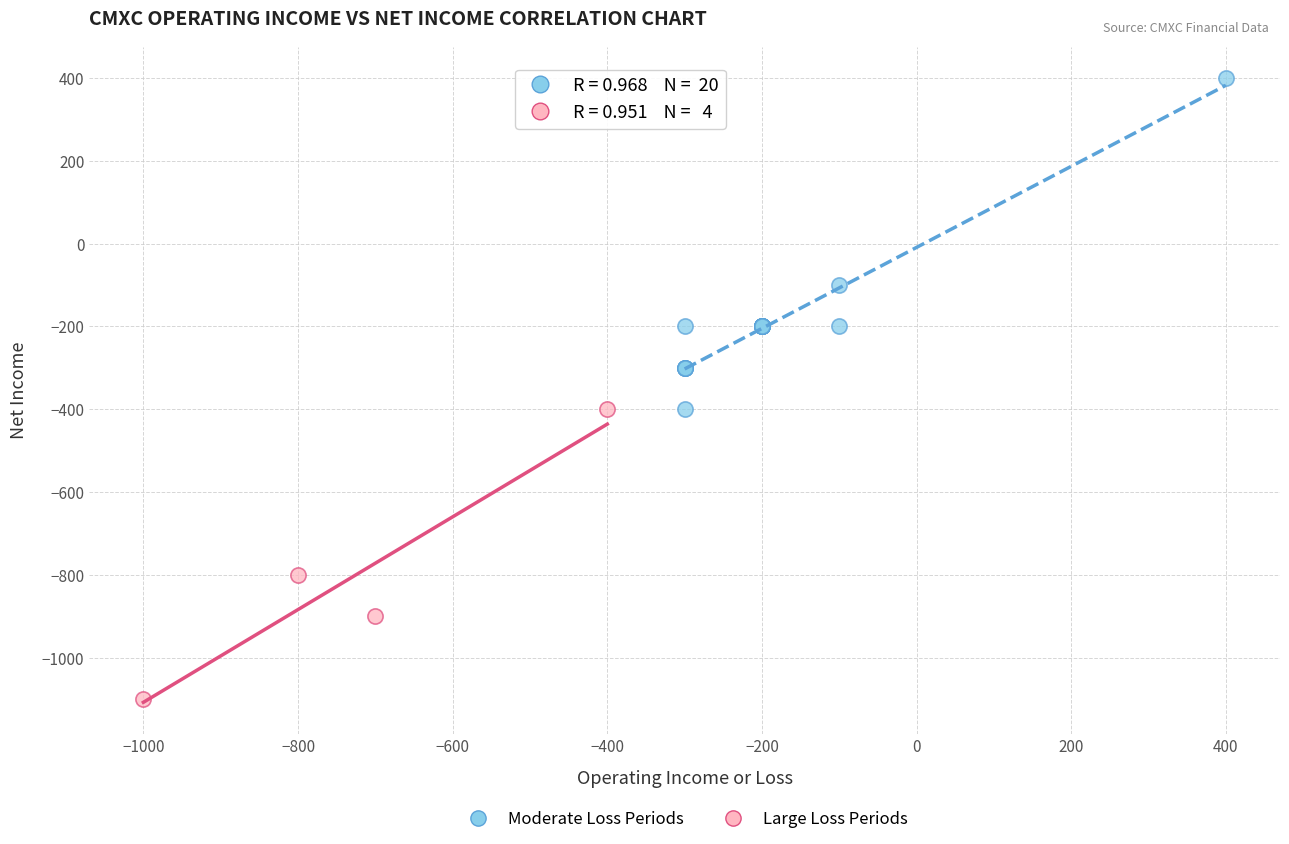

Which series reaches the maximum Y coordinate?

Moderate Loss Periods